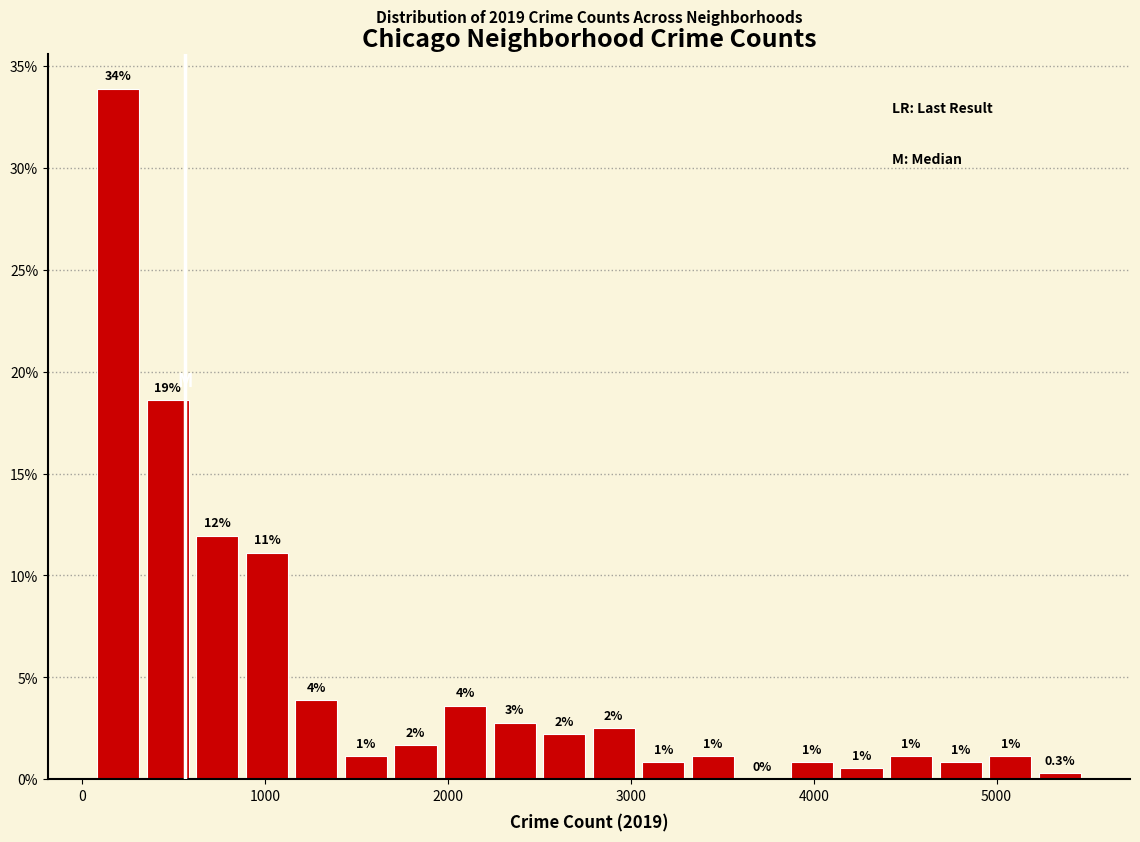

Around what value on the x-axis is the tallest bar? Give the approximate position of its centre, as read against the axis.

200